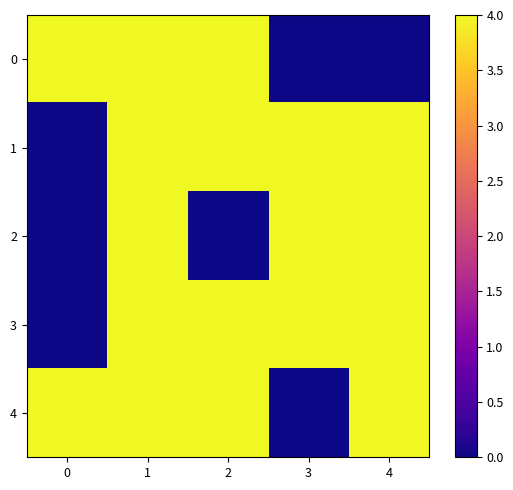

What is the total value across all series at 4?

16